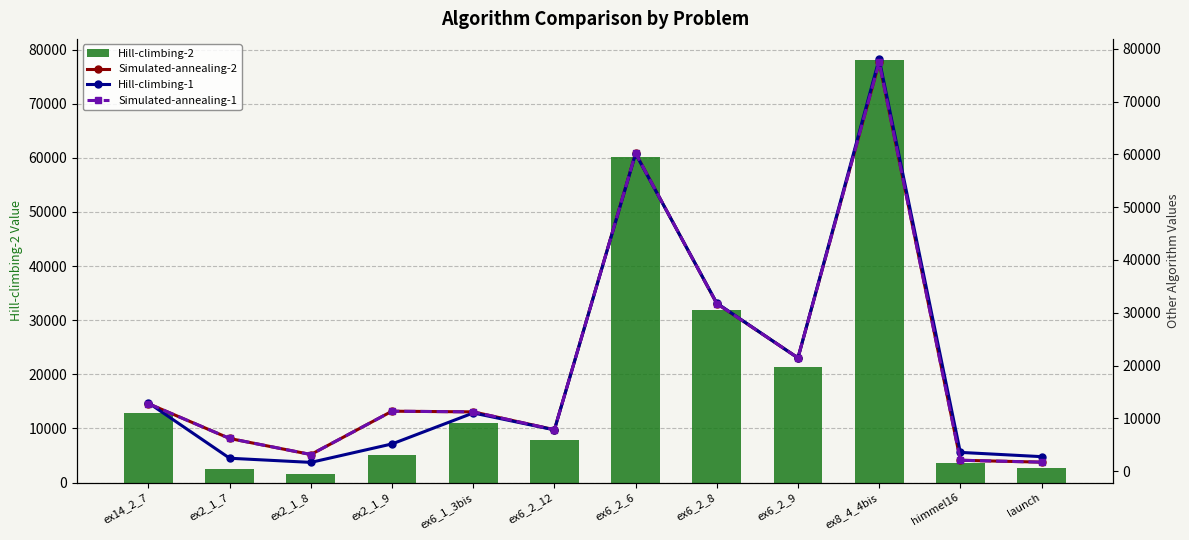

Is the value of Hill-climbing-1 at ex2_1_8 greater than the value of Hill-climbing-2 at ex8_4_4bis?

No